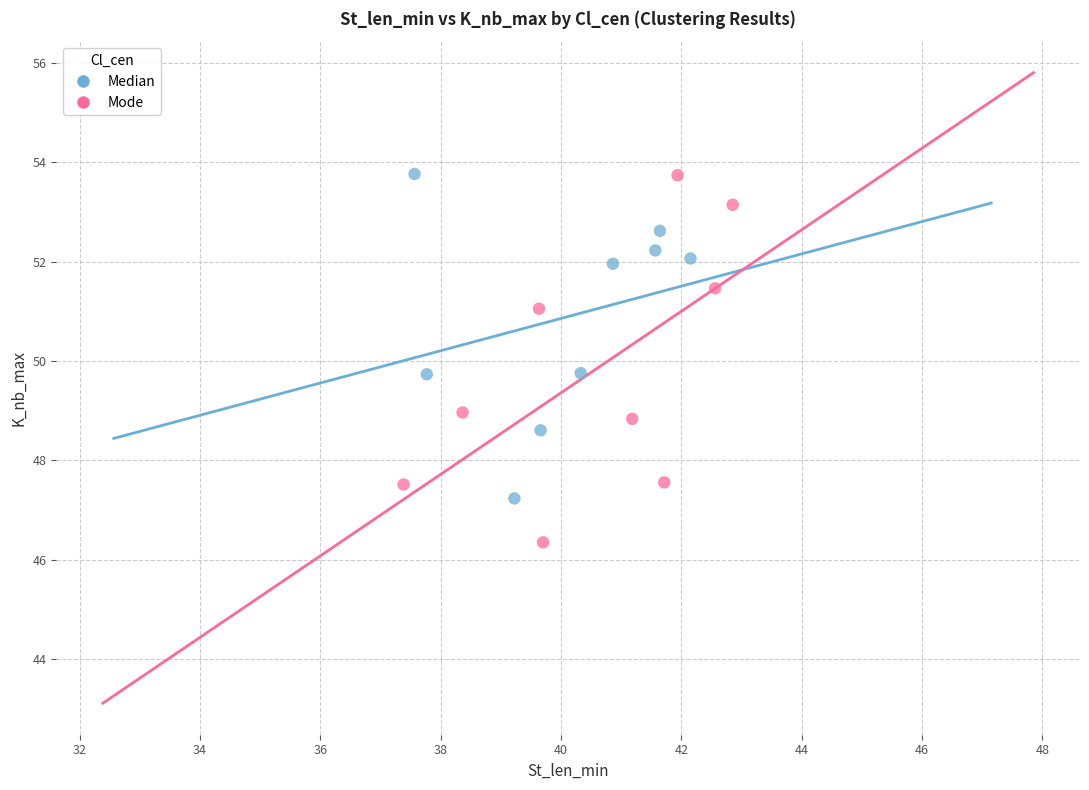

Which series reaches the minimum Y coordinate?

Mode